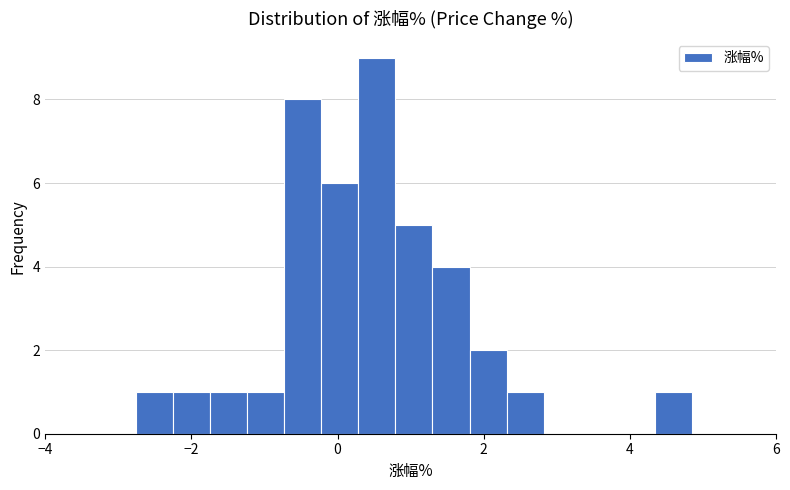

Read against the x-axis, roughly where is the centre of the tallest bar?

0.6